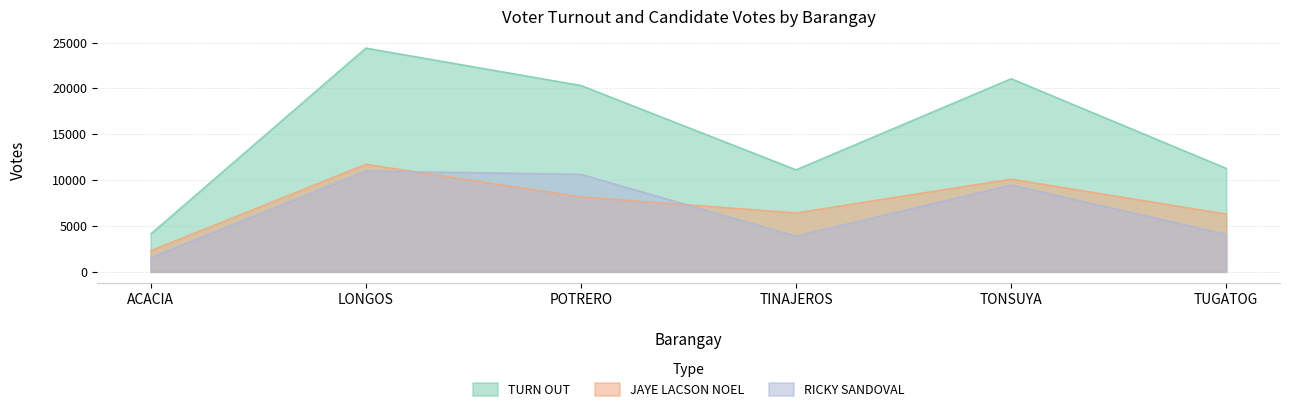

Which category has the highest value across all series?

LONGOS